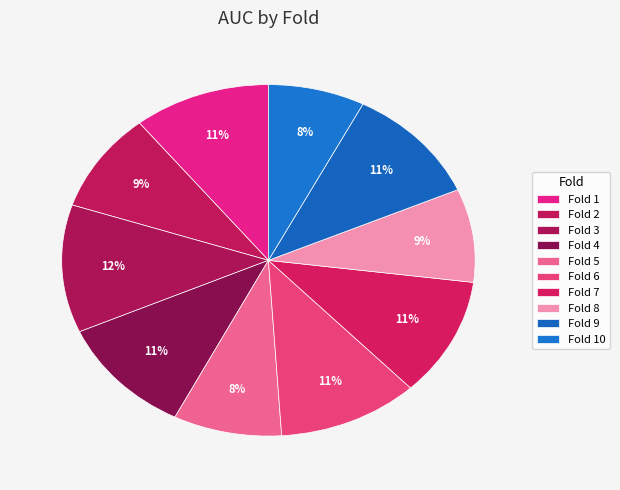

The Fold 8 slice represents 9% of the pie. True or false?

True